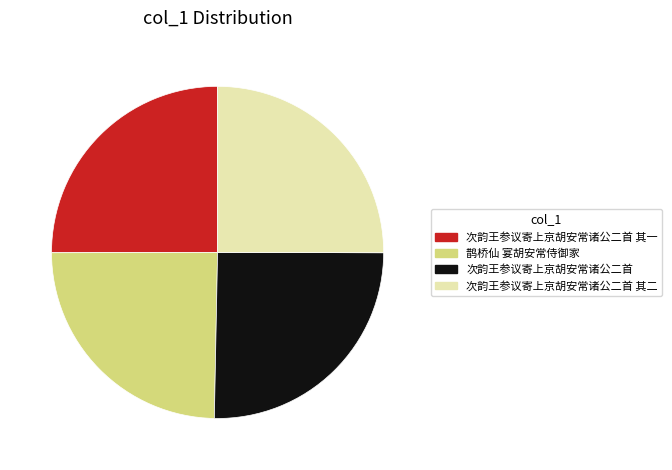

Is there a majority slice in this chart?

No